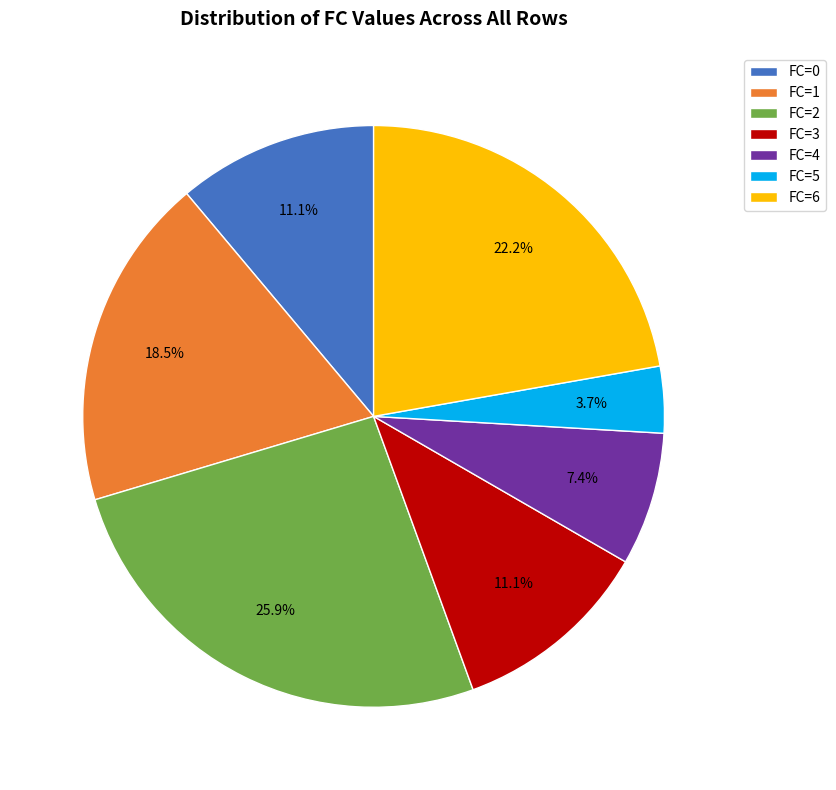

Which category has the smallest portion of the pie?

FC=5